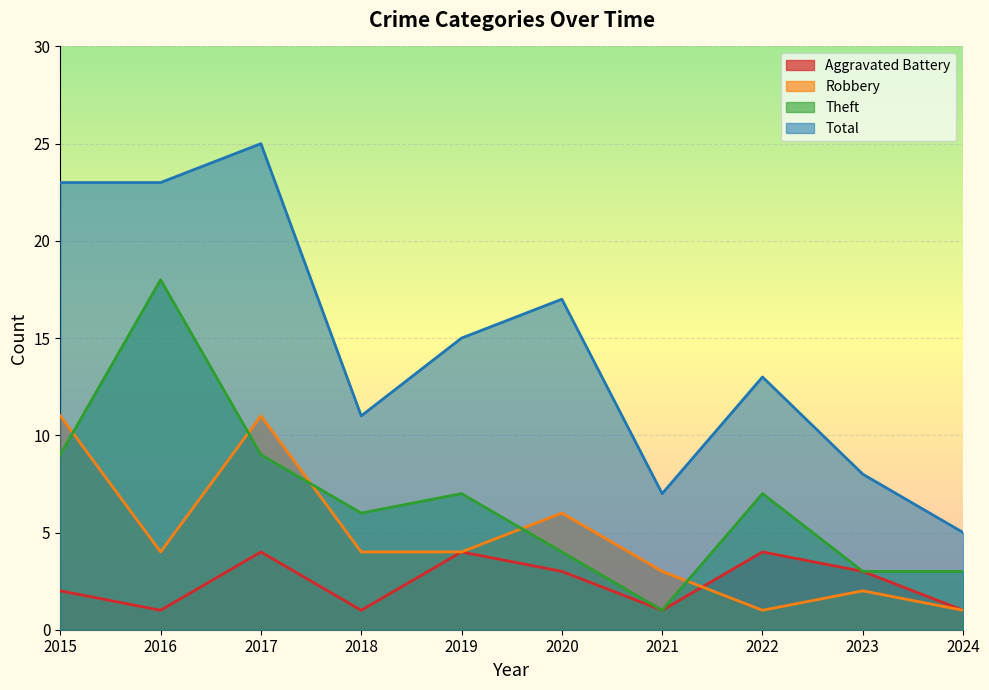

At which label does Robbery reach its peak?

2015